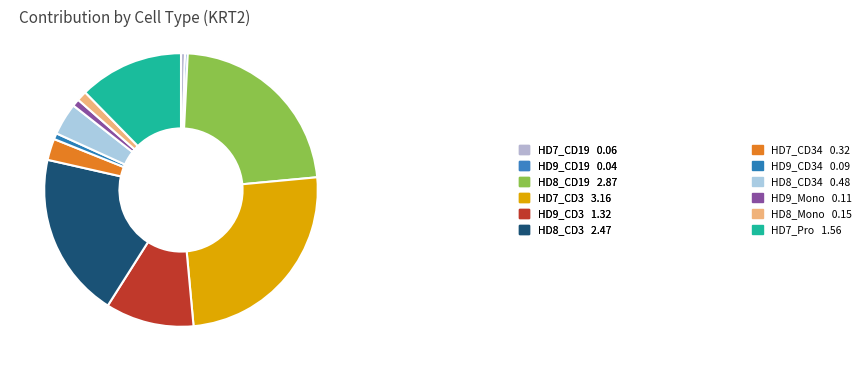

How many slices are in this pie chart?

12